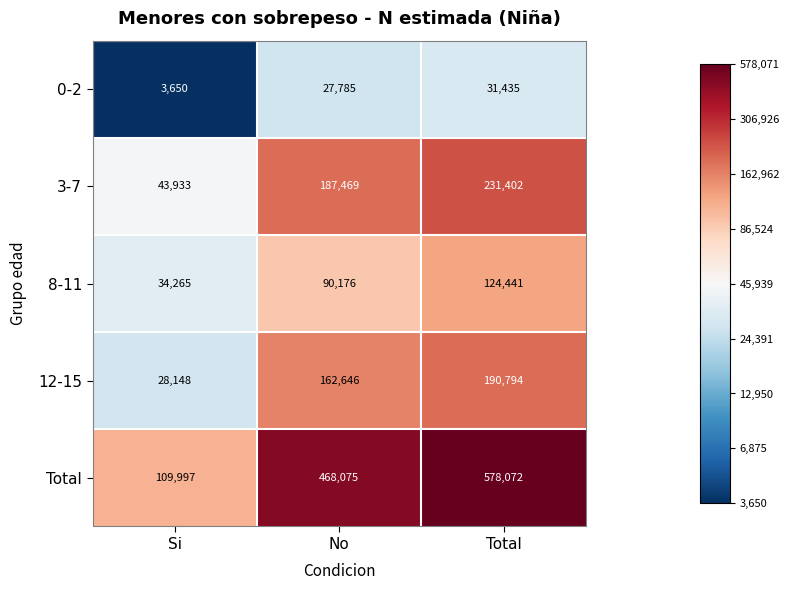

What is the sum of the 12-15 values at No and Total?

353440